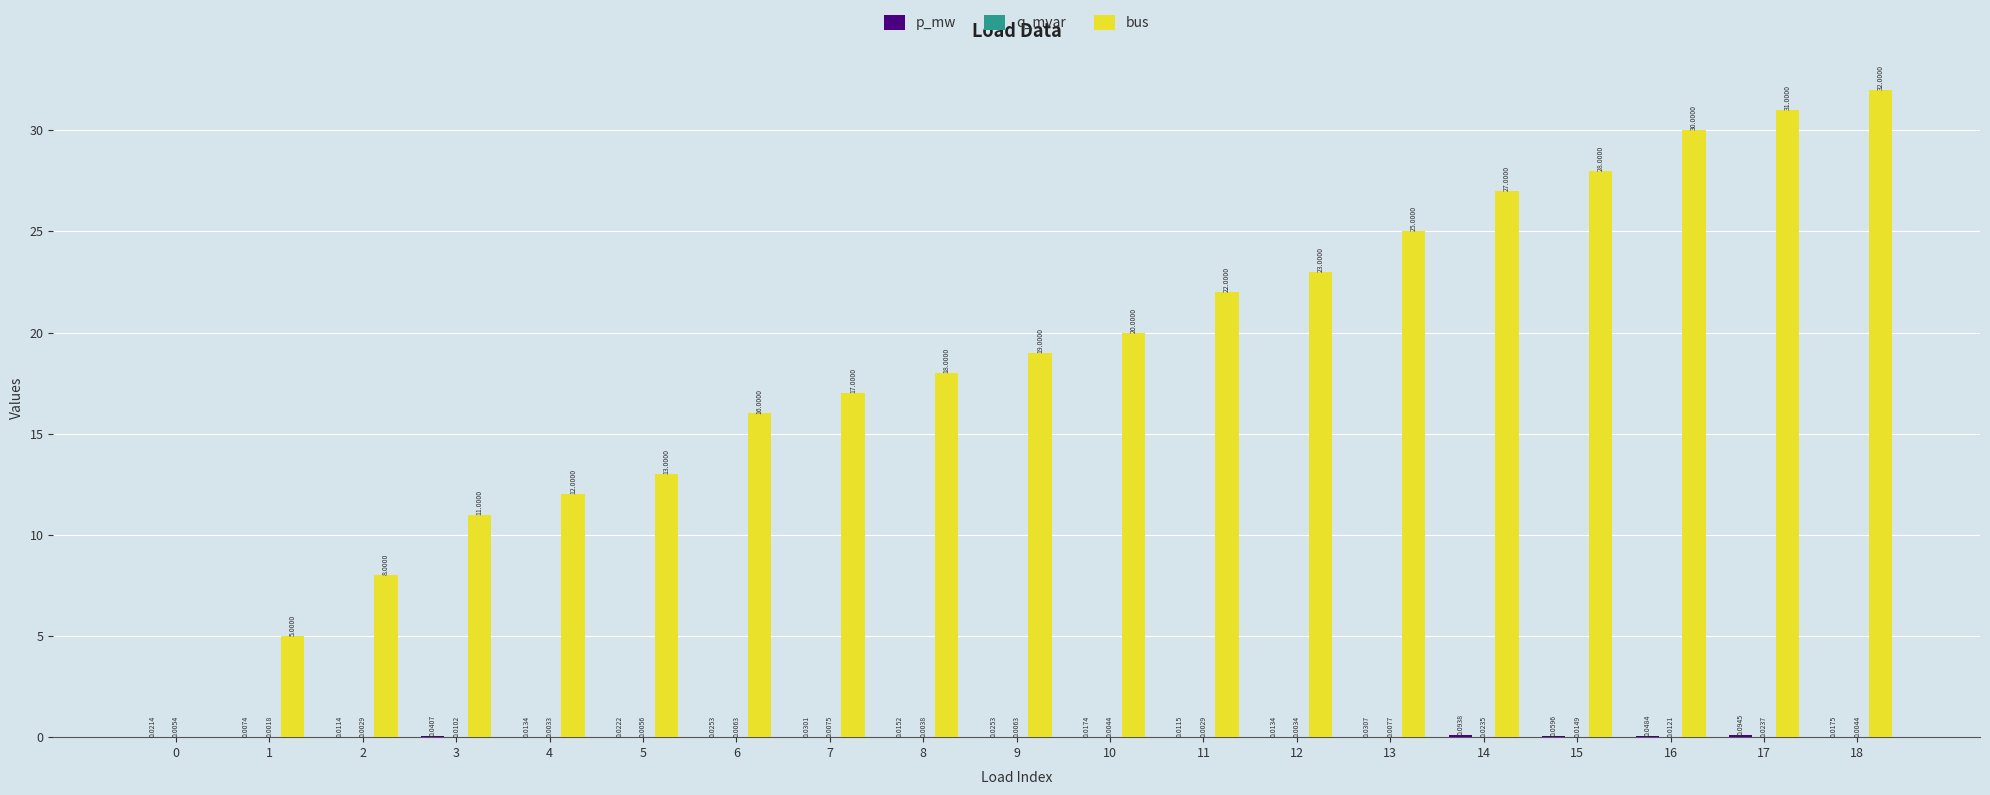

Does the chart contain stacked bars?

No